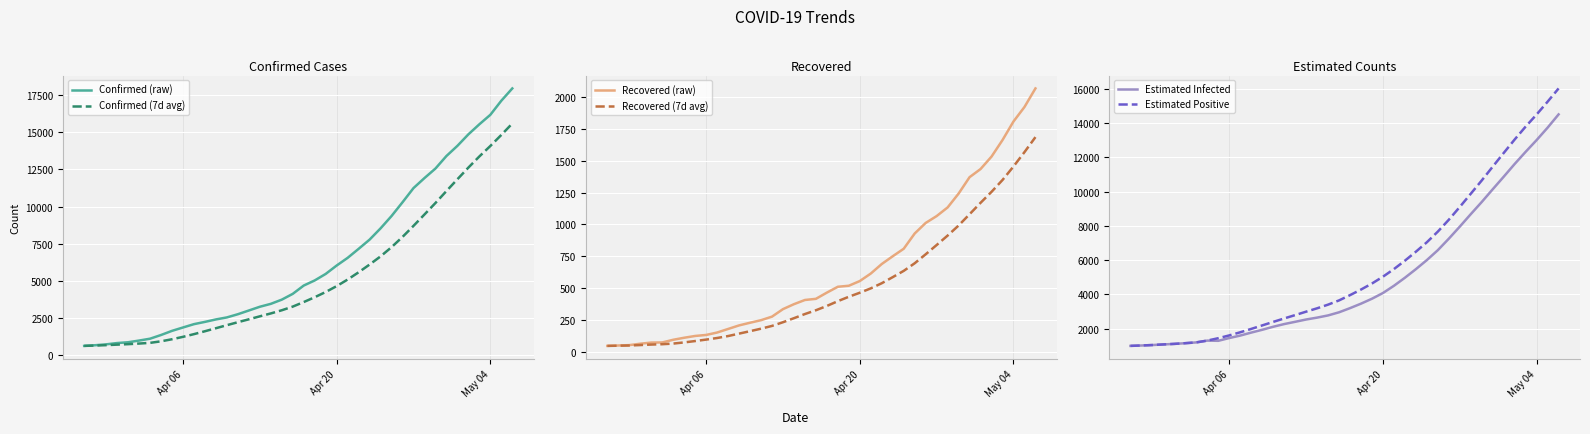

How many data points in Recovered (raw) are above 464?

19